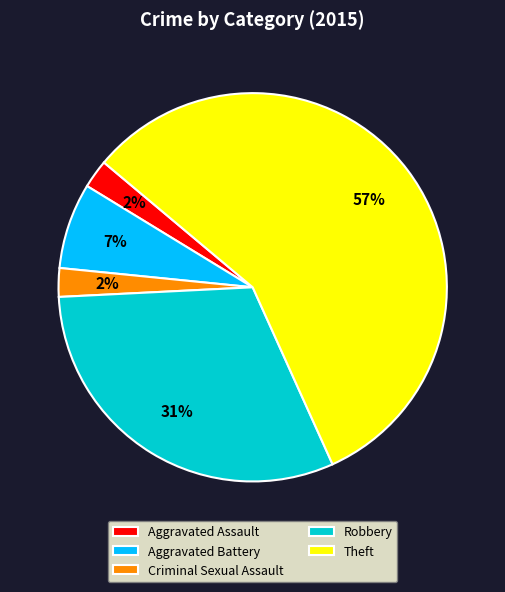

To the nearest percent, what percentage of the pie is Criminal Sexual Assault?

2%